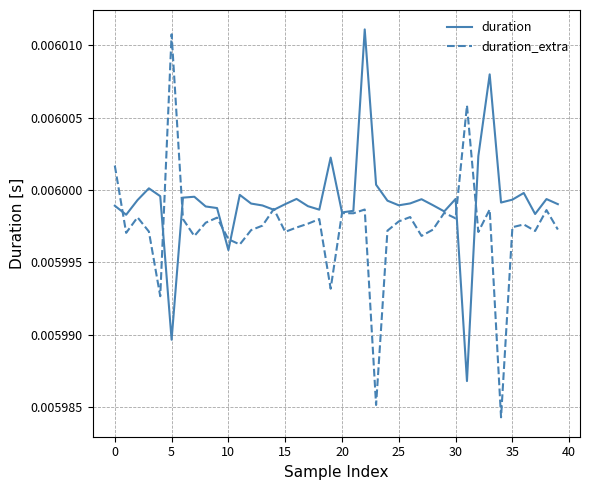

Which series has the largest total across all categories?

duration